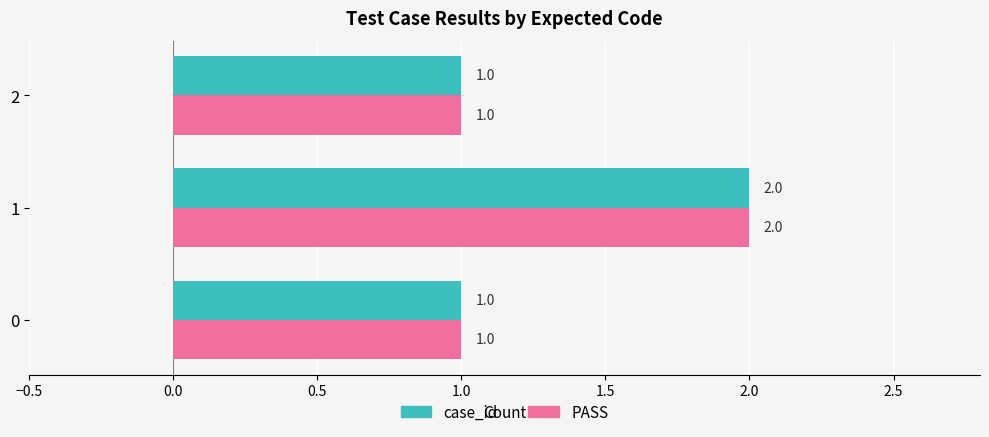

The PASS series shows 2 at 1. True or false?

True